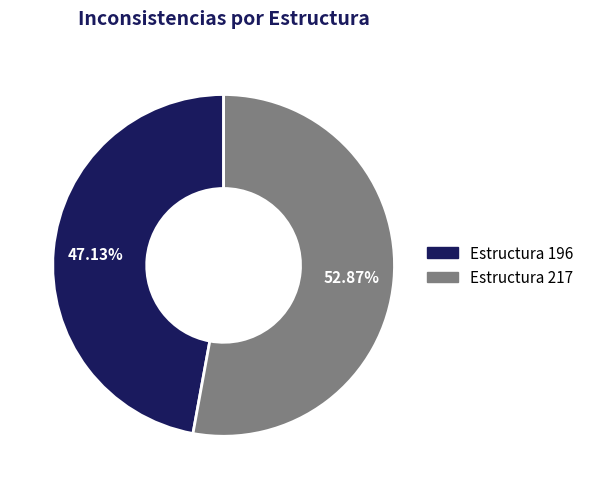

What is the largest slice in the pie chart?

217